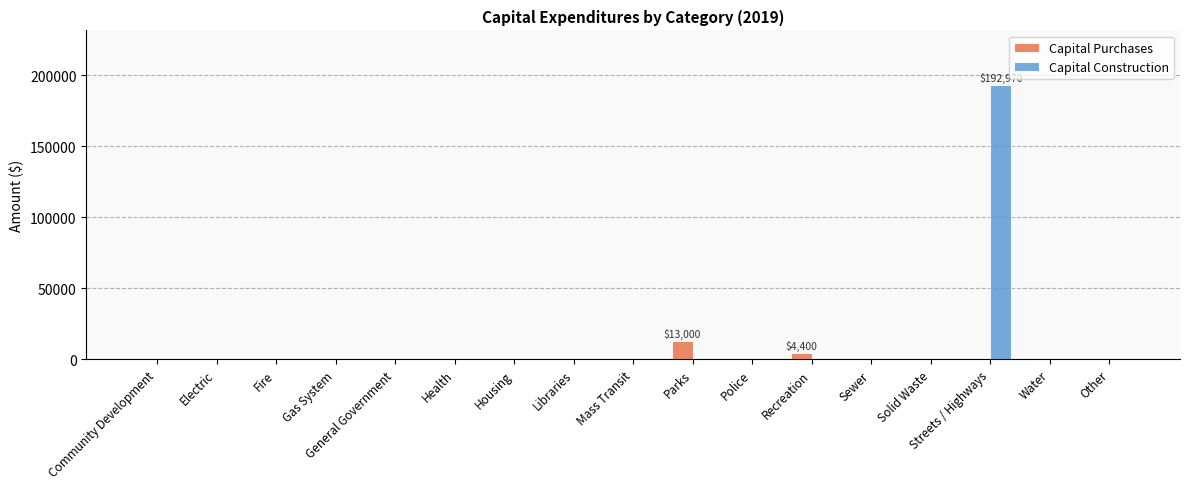

Which label corresponds to the largest value in the chart?

Streets / Highways